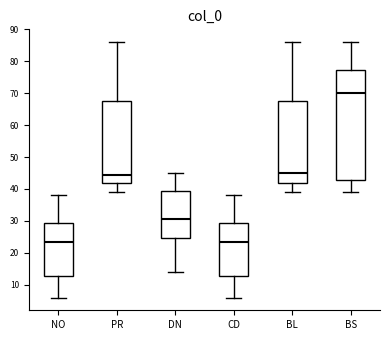

Reading left to right, transcribe this box plot: for each box, give where its median line is, the range the box spans, and where its two whiskers end, as read against the y-axis. The values are not printed on the chart, so give them approximately, as read against the axis.

NO: median 24, box 13 to 29, whiskers 6 to 38
PR: median 45, box 42 to 68, whiskers 39 to 86
DN: median 31, box 25 to 39, whiskers 14 to 45
CD: median 24, box 13 to 29, whiskers 6 to 38
BL: median 45, box 42 to 68, whiskers 39 to 86
BS: median 70, box 43 to 77, whiskers 39 to 86